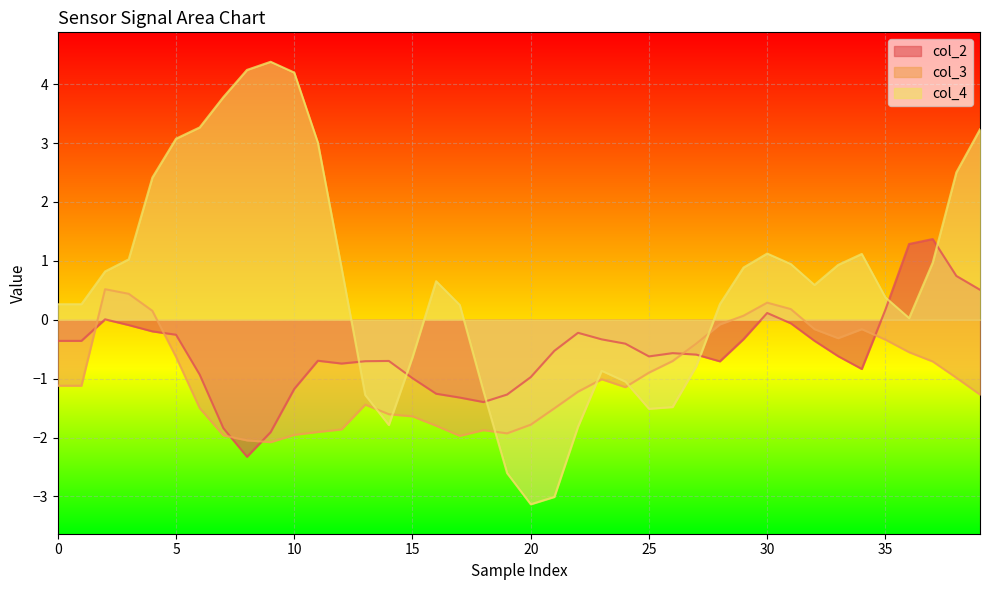

Reading right to left, transcribe all the data shown in this chart.

col_2: 0.5	0.7	1.4	1.3	0.2	-0.8	-0.6	-0.4	-0.1	0.1	-0.3	-0.7	-0.6	-0.6	-0.6	-0.4	-0.3	-0.2	-0.5	-1.0	-1.3	-1.4	-1.3	-1.3	-1.0	-0.7	-0.7	-0.7	-0.7	-1.2	-1.9	-2.3	-1.8	-0.9	-0.3	-0.2	-0.1	0.0	-0.4	-0.4
col_3: -1.3	-1.0	-0.7	-0.6	-0.3	-0.2	-0.3	-0.2	0.2	0.3	0.1	-0.1	-0.4	-0.7	-0.9	-1.1	-1.0	-1.2	-1.5	-1.8	-1.9	-1.9	-2.0	-1.8	-1.6	-1.6	-1.4	-1.9	-1.9	-2.0	-2.1	-2.0	-2.0	-1.5	-0.6	0.2	0.4	0.5	-1.1	-1.1
col_4: 3.2	2.5	1.0	0.0	0.4	1.1	0.9	0.6	0.9	1.1	0.9	0.3	-0.8	-1.5	-1.5	-1.0	-0.9	-1.8	-3.0	-3.1	-2.6	-1.2	0.3	0.7	-0.6	-1.8	-1.3	0.9	3.0	4.2	4.4	4.2	3.8	3.3	3.1	2.4	1.0	0.8	0.3	0.3